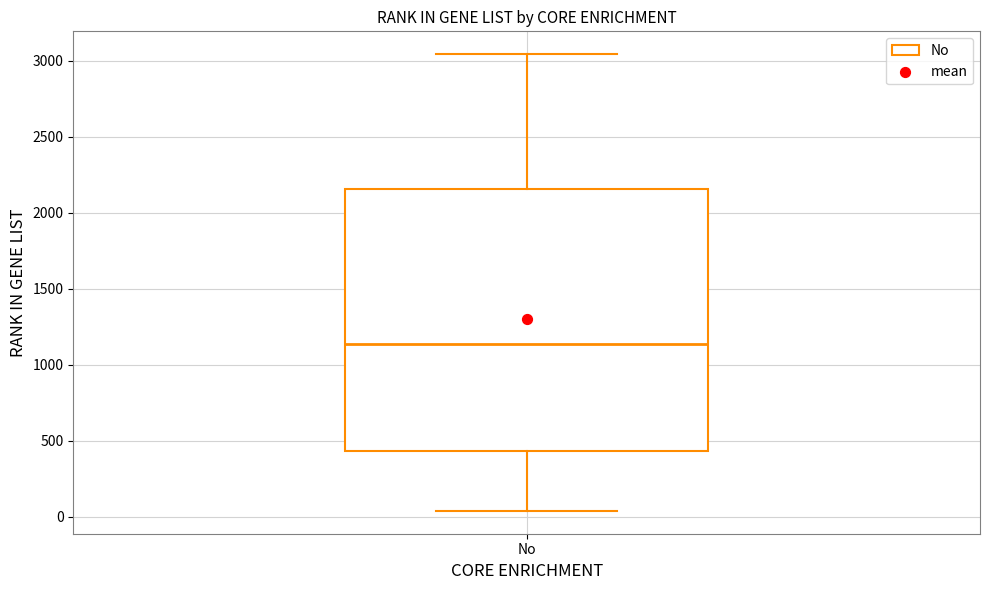

Transcribe this box plot: give where the median line is, the range the box spans, and where the two whiskers end, as read against the y-axis. The values are not printed on the chart, so give them approximately, as read against the axis.

median 1150, box 450 to 2150, whiskers 50 to 3050